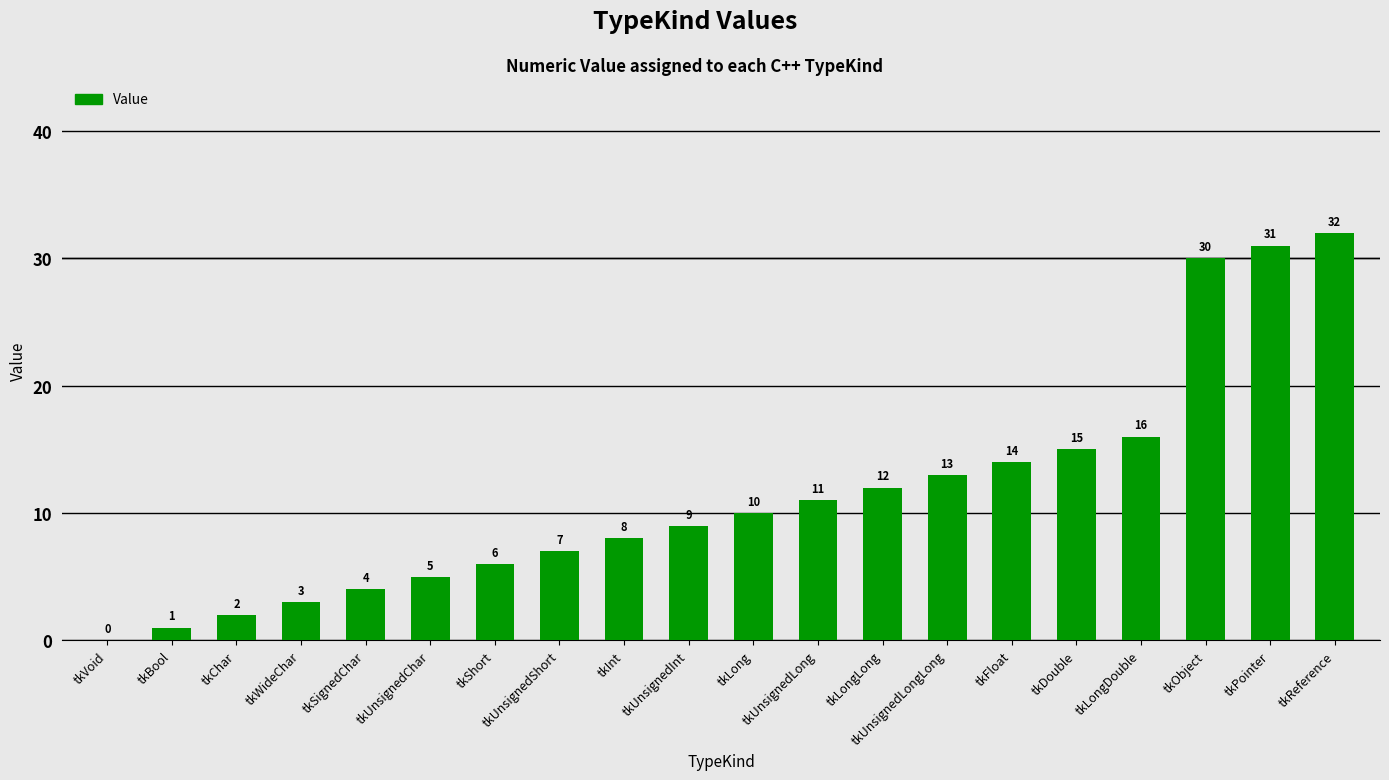

What is the approximate value at tkFloat, to the nearest 5?

15